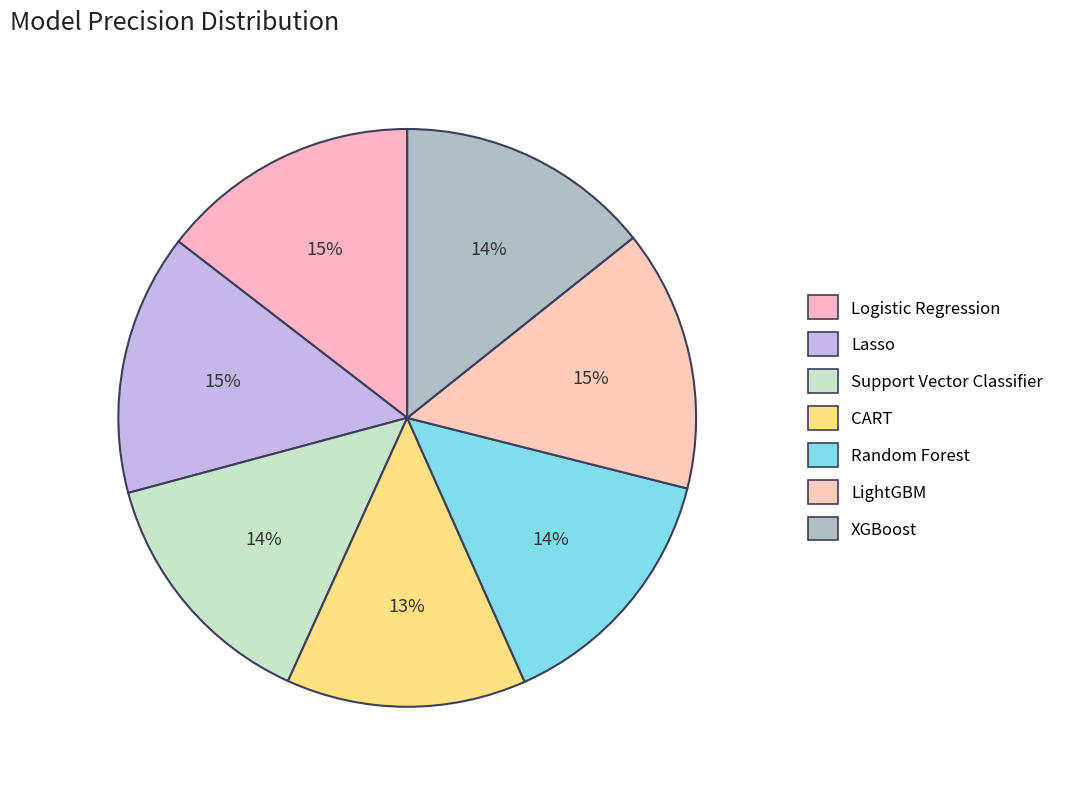

Is there any slice that represents more than half of the pie?

No